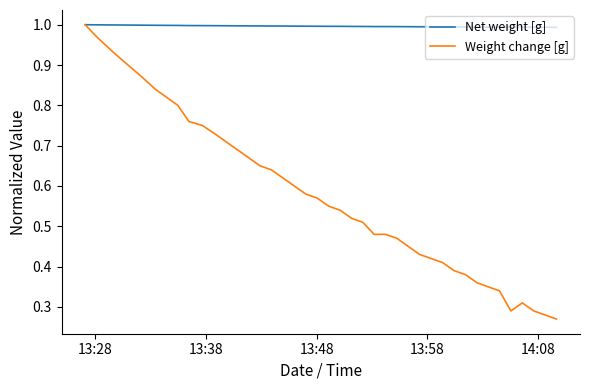

Which series has the widest spread of values?

Weight change [g]